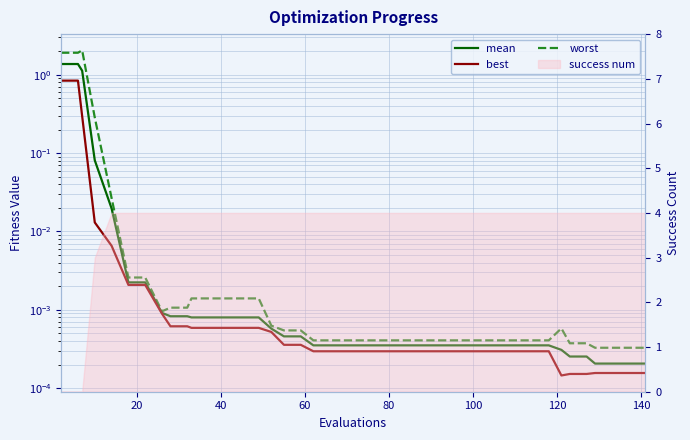

Reading left to right, extract all data points from this chart.

mean: 1.4	1.4	1.1	0.1	0.0	0.0	0.0	0.0	0.0	0.0	0.0	0.0	0.0	0.0	0.0	0.0	0.0	0.0	0.0	0.0	0.0	0.0	0.0	0.0	0.0	0.0	0.0	0.0	0.0	0.0	0.0	0.0	0.0	0.0	0.0	0.0	0.0	0.0	0.0	0.0
best: 0.8	0.8	0.3	0.0	0.0	0.0	0.0	0.0	0.0	0.0	0.0	0.0	0.0	0.0	0.0	0.0	0.0	0.0	0.0	0.0	0.0	0.0	0.0	0.0	0.0	0.0	0.0	0.0	0.0	0.0	0.0	0.0	0.0	0.0	0.0	0.0	0.0	0.0	0.0	0.0
worst: 1.9	1.9	2.0	0.3	0.0	0.0	0.0	0.0	0.0	0.0	0.0	0.0	0.0	0.0	0.0	0.0	0.0	0.0	0.0	0.0	0.0	0.0	0.0	0.0	0.0	0.0	0.0	0.0	0.0	0.0	0.0	0.0	0.0	0.0	0.0	0.0	0.0	0.0	0.0	0.0